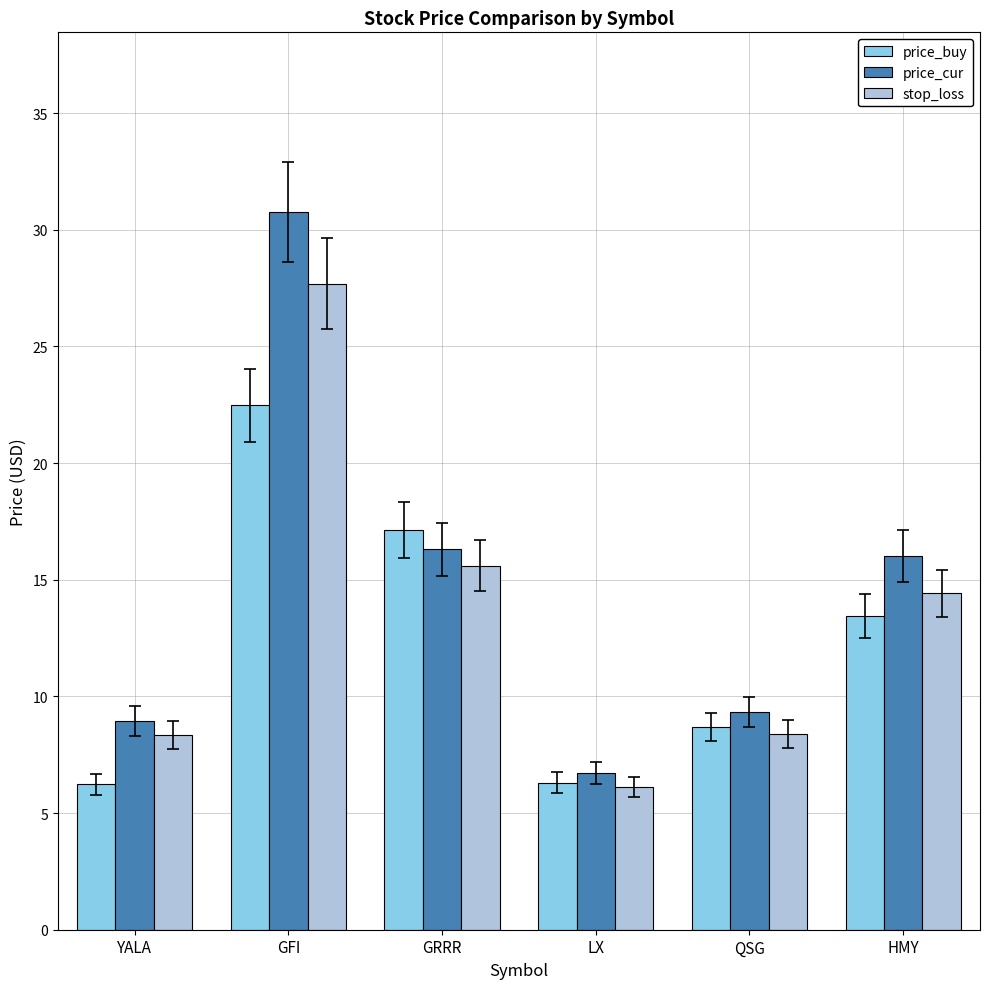

What is the difference between the maximum and second lowest values in the price_cur series?

21.8